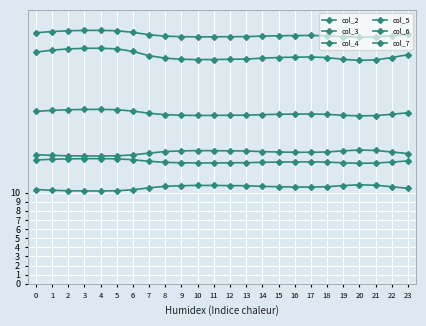

Between 17 and 8, which is larger?

8